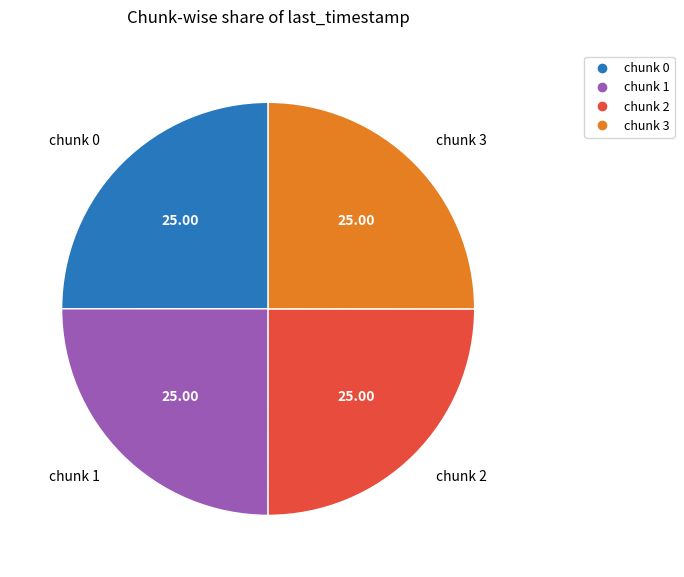

Does any single category account for the majority?

No